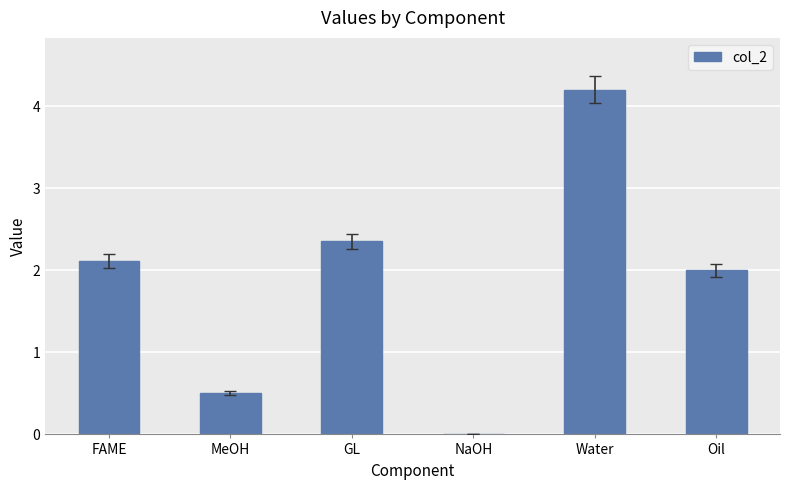

Which label corresponds to the largest value in the chart?

Water